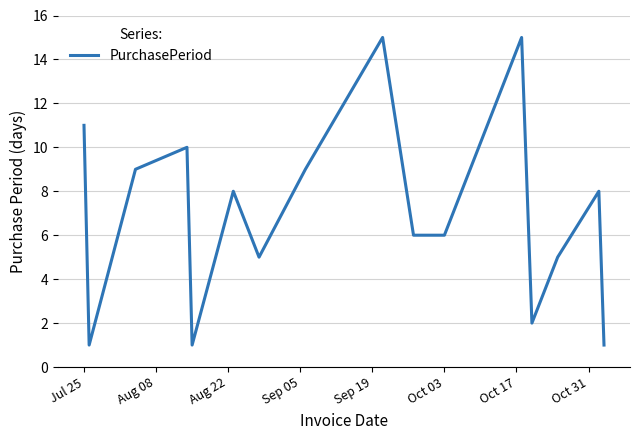

What is the maximum value shown in the chart?

15